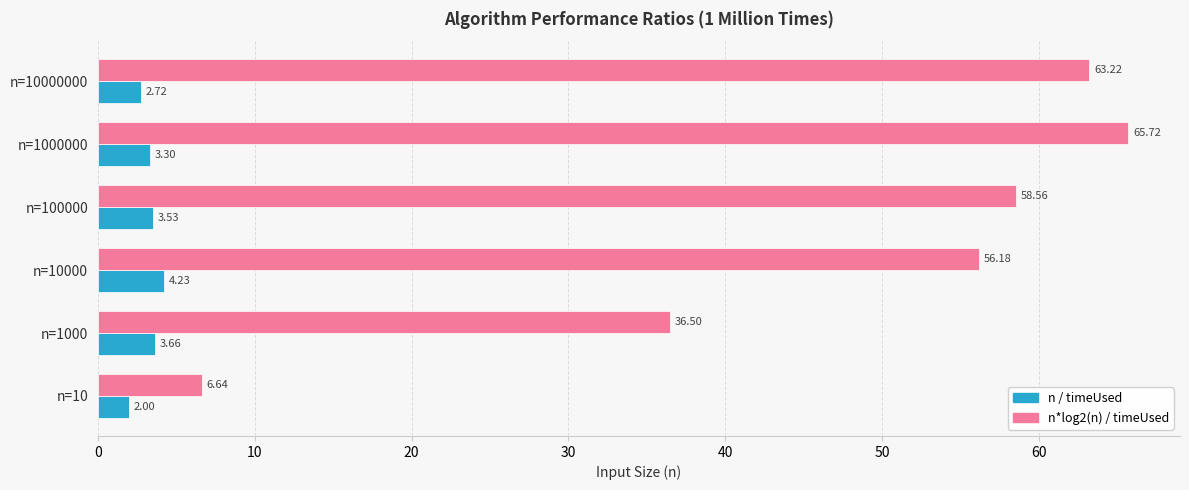

Is the value of n*log2(n) / timeUsed at n=10000000 greater than the value of n / timeUsed at n=10?

Yes